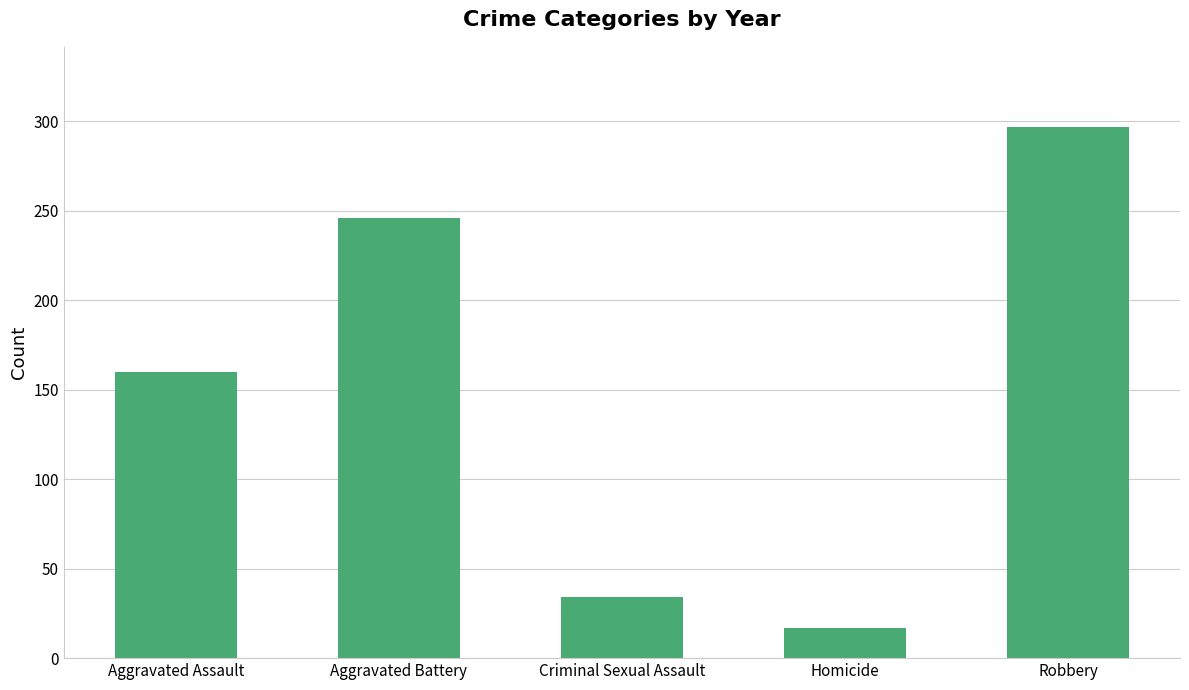

What is the greatest value displayed?

297